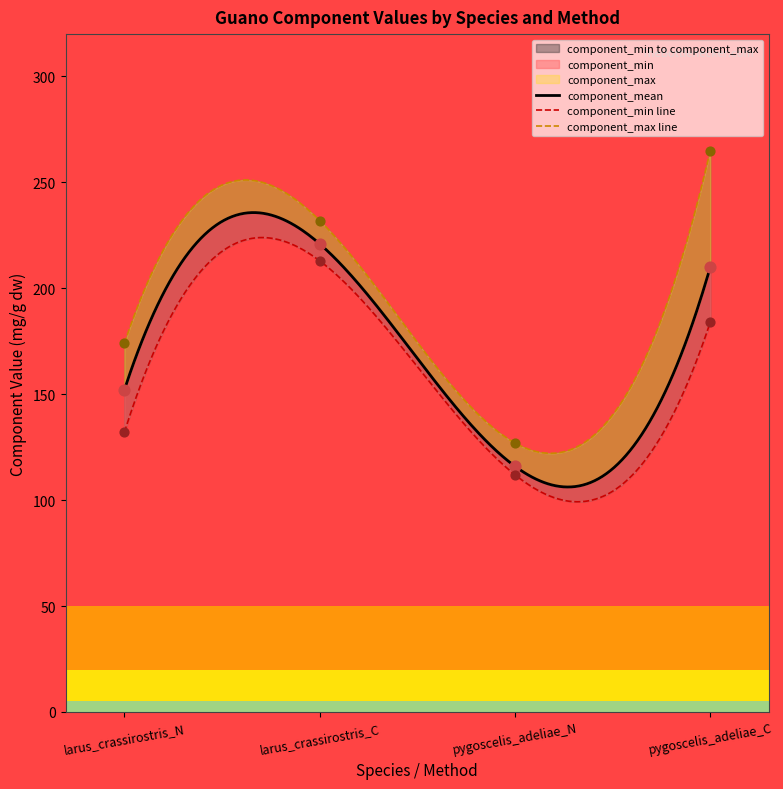

At which category is the sum across all series the highest?

larus_crassirostris_C